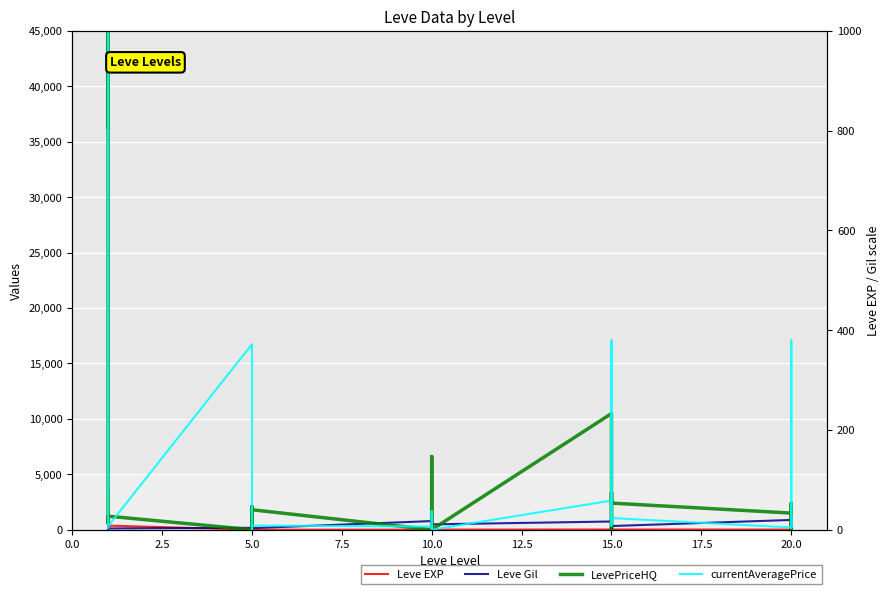

In currentAveragePrice, how many points are lower than both neighbors (excluding endpoints)?

10